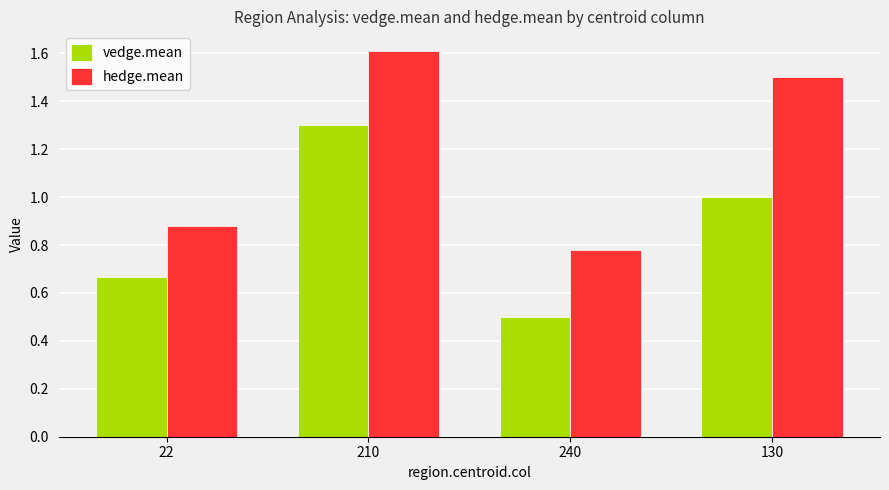

How many values in the hedge.mean series are below 1?

2